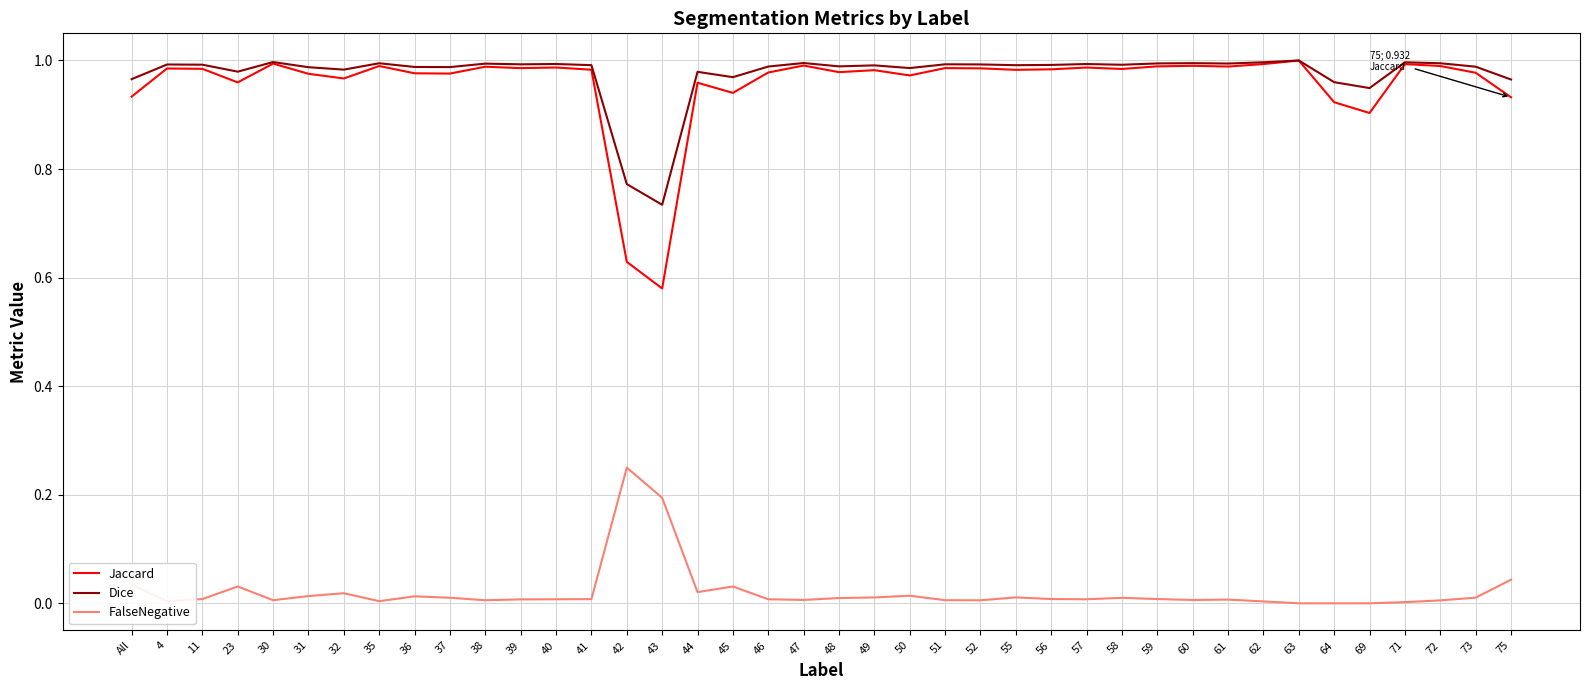

What is the total value across all series at 31?

2.0